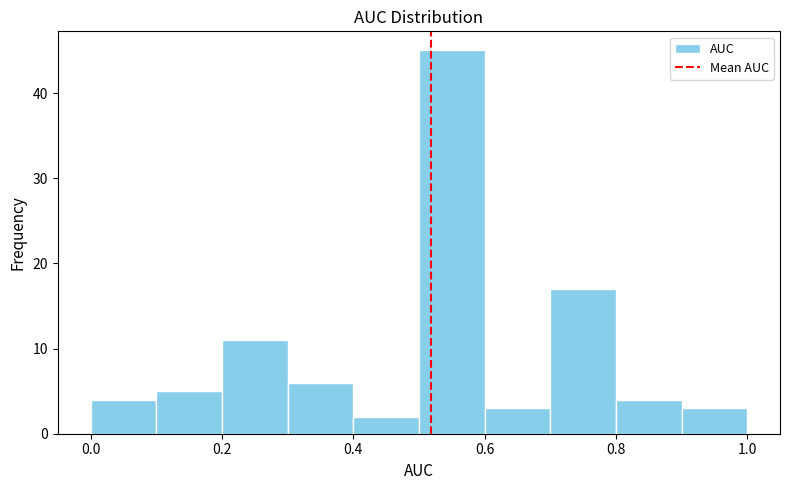

Reading left to right, transcribe this chart: for each bar, give the range it covers on the x-axis and its height. The values are not printed on the chart, so give them approximately, as read against the axis.

0.0 to 0.1: 4
0.1 to 0.2: 5
0.2 to 0.3: 11
0.3 to 0.4: 6
0.4 to 0.5: 2
0.5 to 0.6: 45
0.6 to 0.7: 3
0.7 to 0.8: 17
0.8 to 0.9: 4
0.9 to 1.0: 3